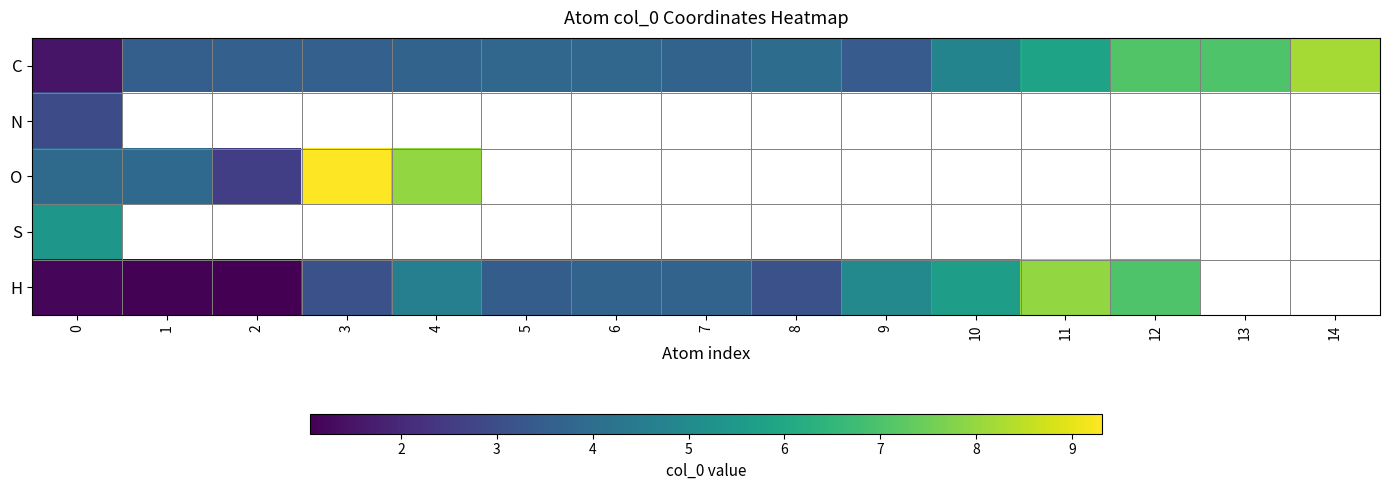

Is the value of O at 9 greater than the value of H at 11?

No